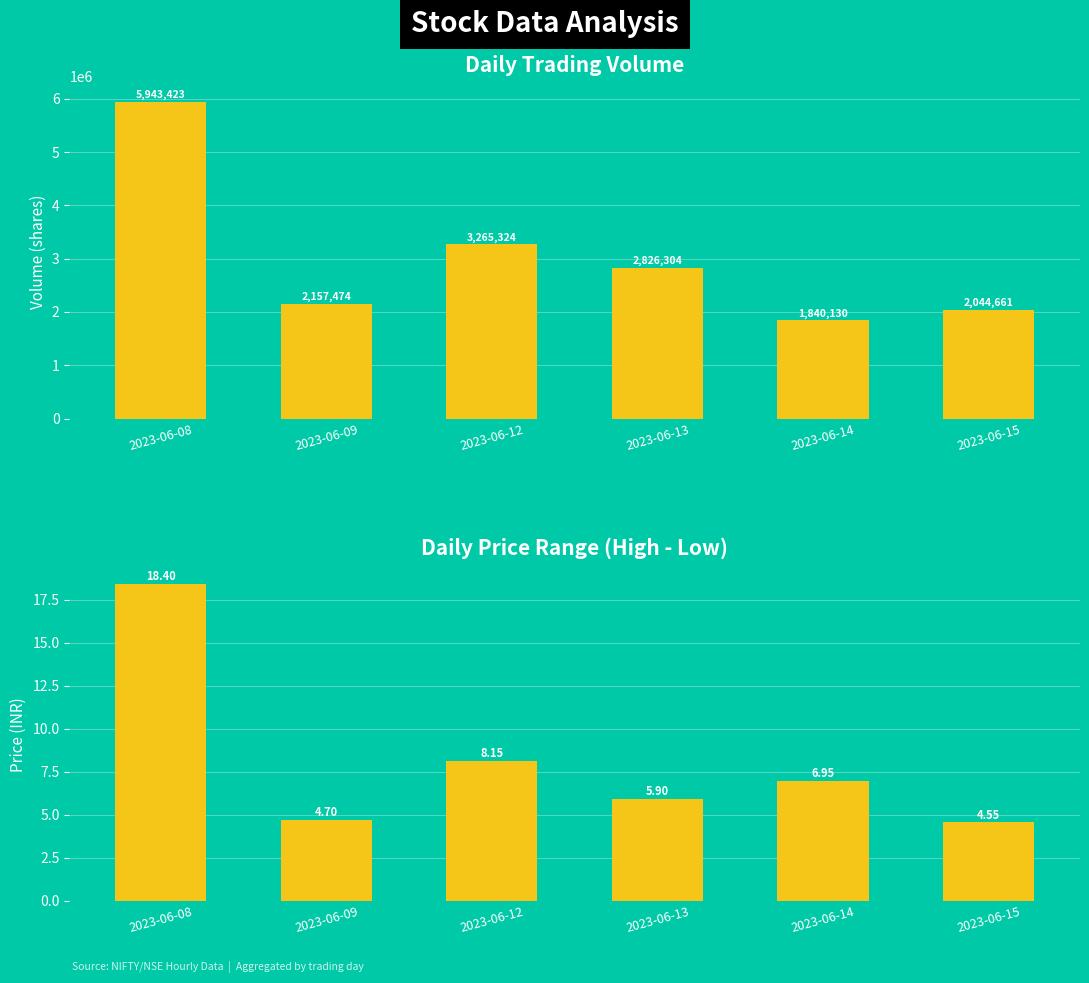

What is the value of the High-Low Range bar at the 2nd from the left?

4.7